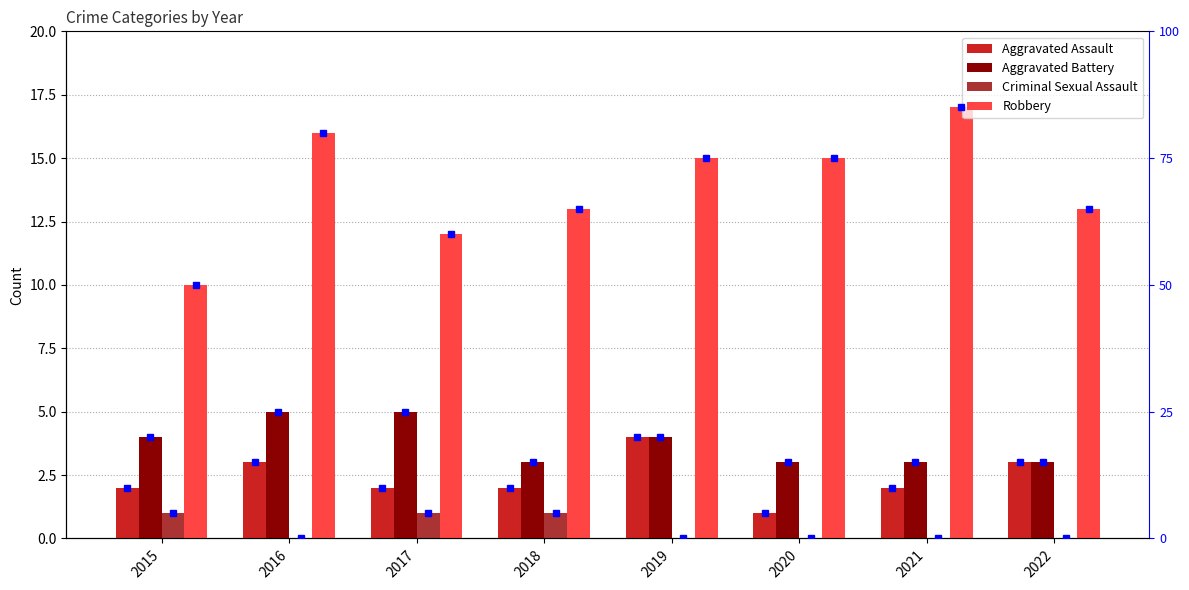

What is the value of the Aggravated Battery bar at the 3rd from the left?

5